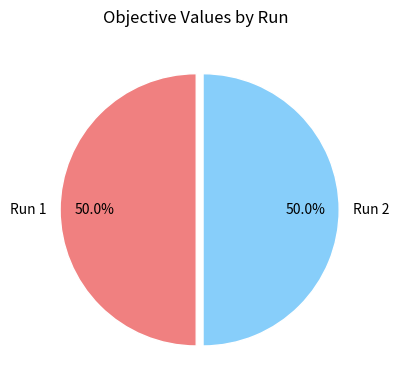

Count the number of slices in the pie.

2